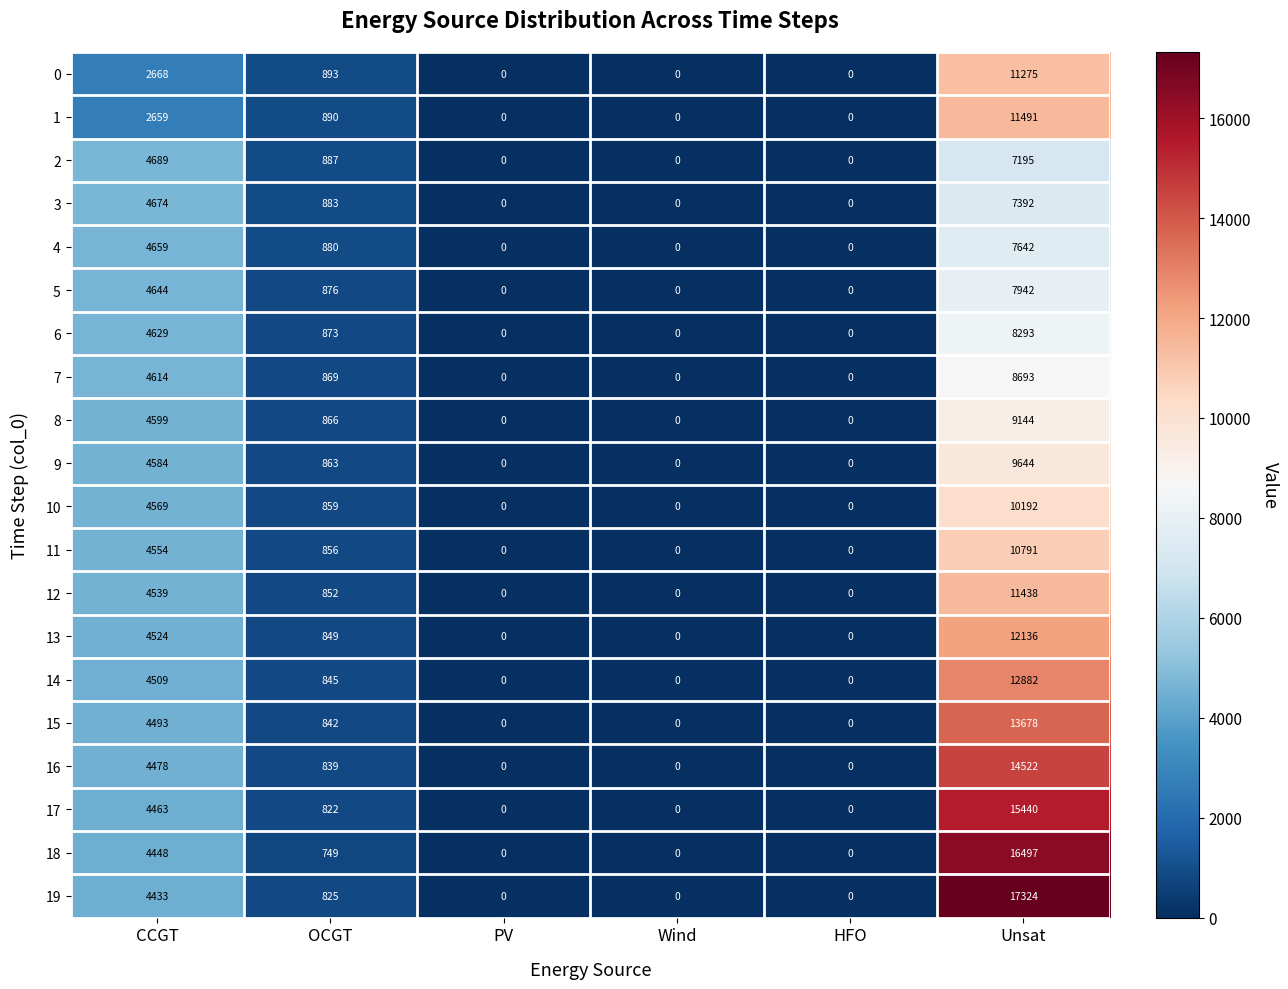

What is the difference between the maximum and minimum values in the 5 series?

7942